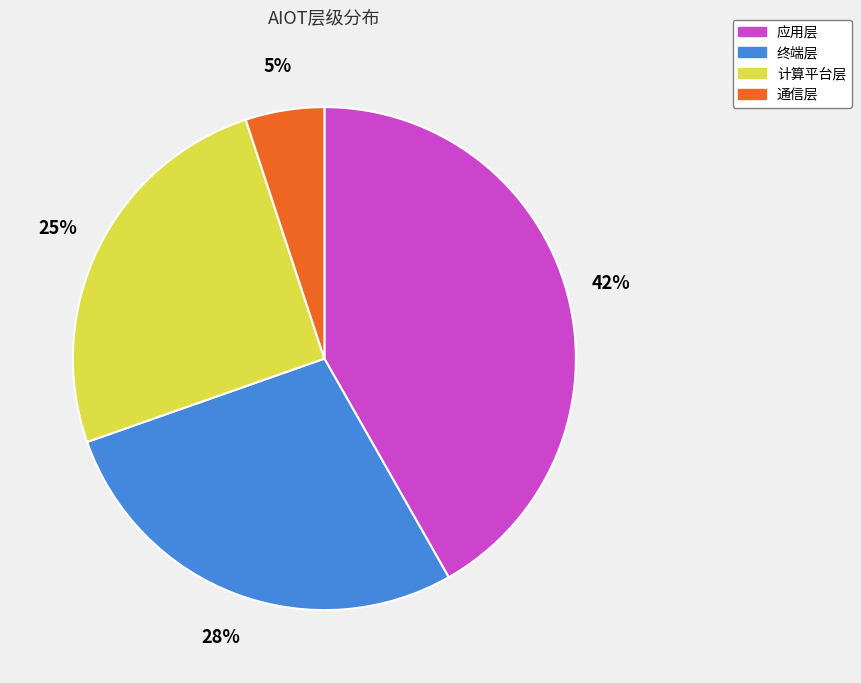

How many slices are in this pie chart?

4